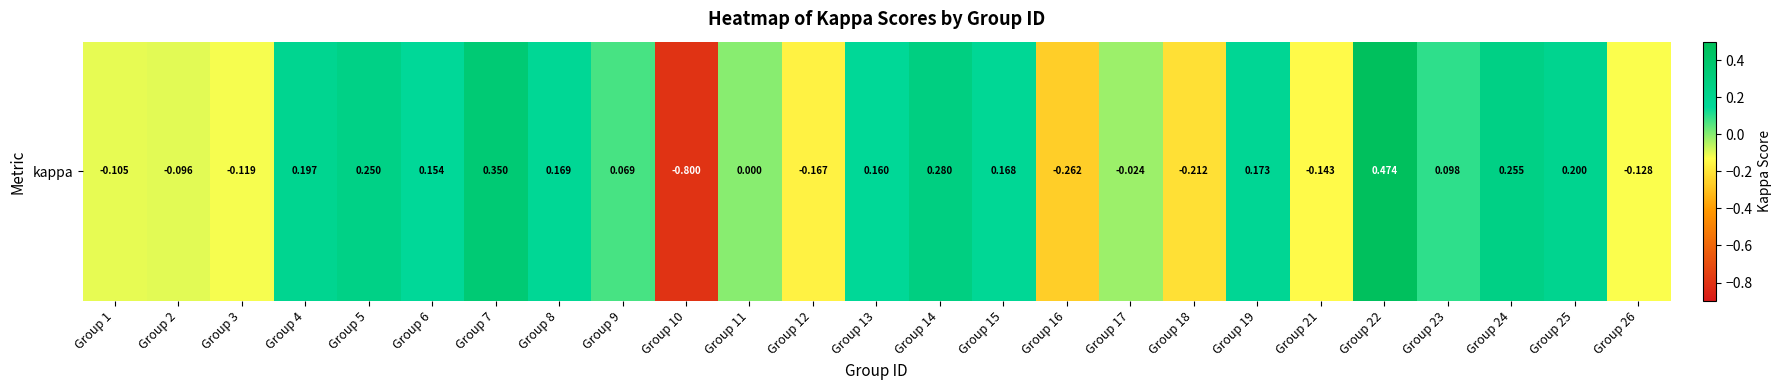

Is it true that the value at Group 10 is -1.3?

False